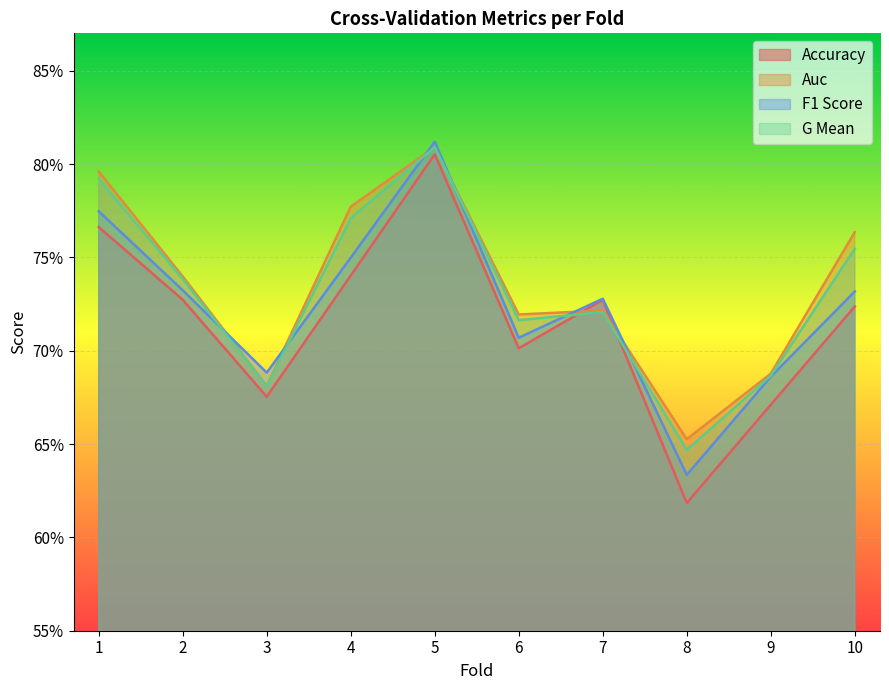

Which category has the lowest value across all series?

8